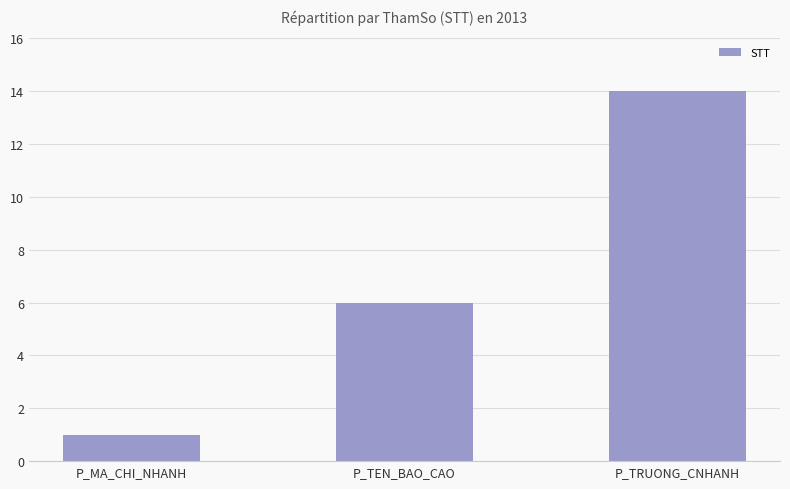

Which category has the lowest value across all series?

P_MA_CHI_NHANH